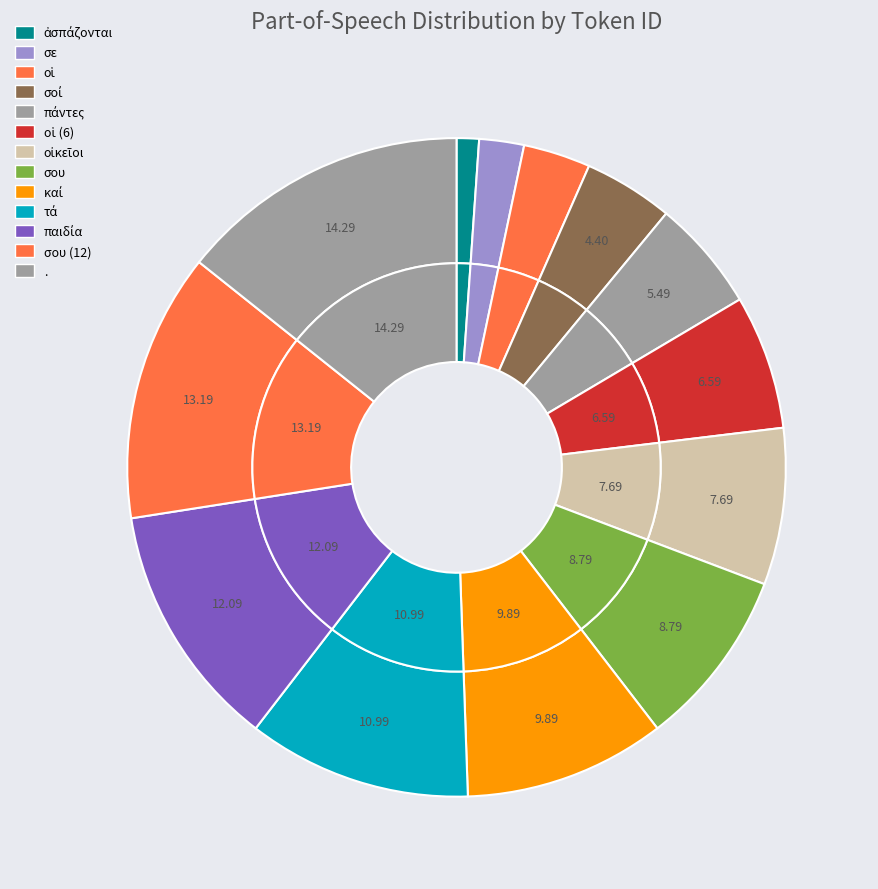

How many segments does this pie chart have?

13